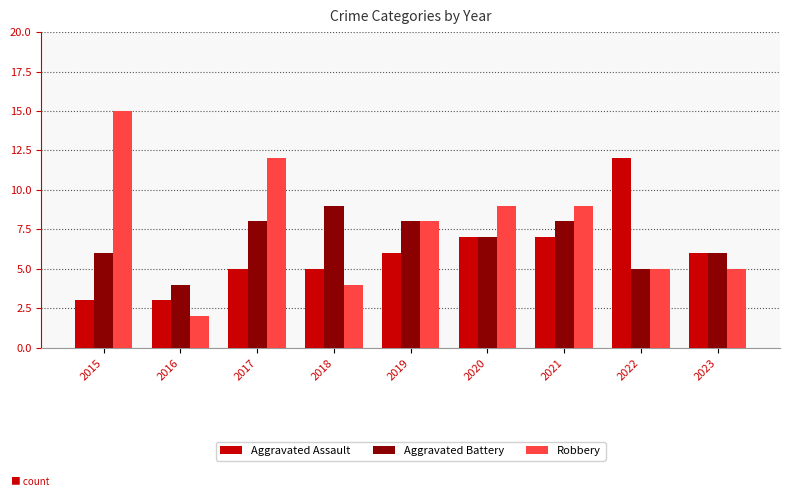

Reading left to right, list all the values displayed in this chart.

Aggravated Assault: 3	3	5	5	6	7	7	12	6
Aggravated Battery: 6	4	8	9	8	7	8	5	6
Robbery: 15	2	12	4	8	9	9	5	5